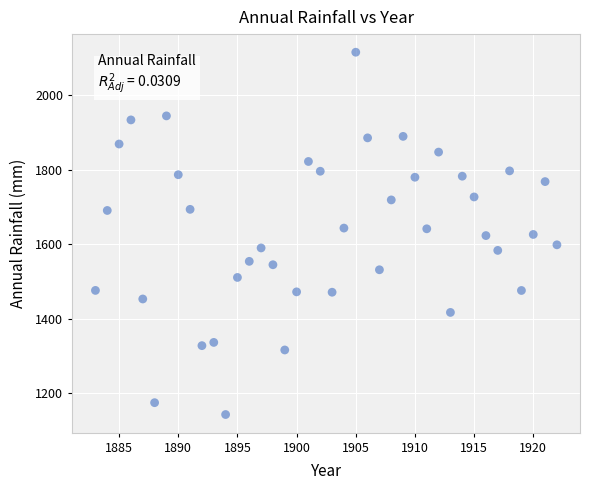

What is the range of X values (max minus min)?

39.0